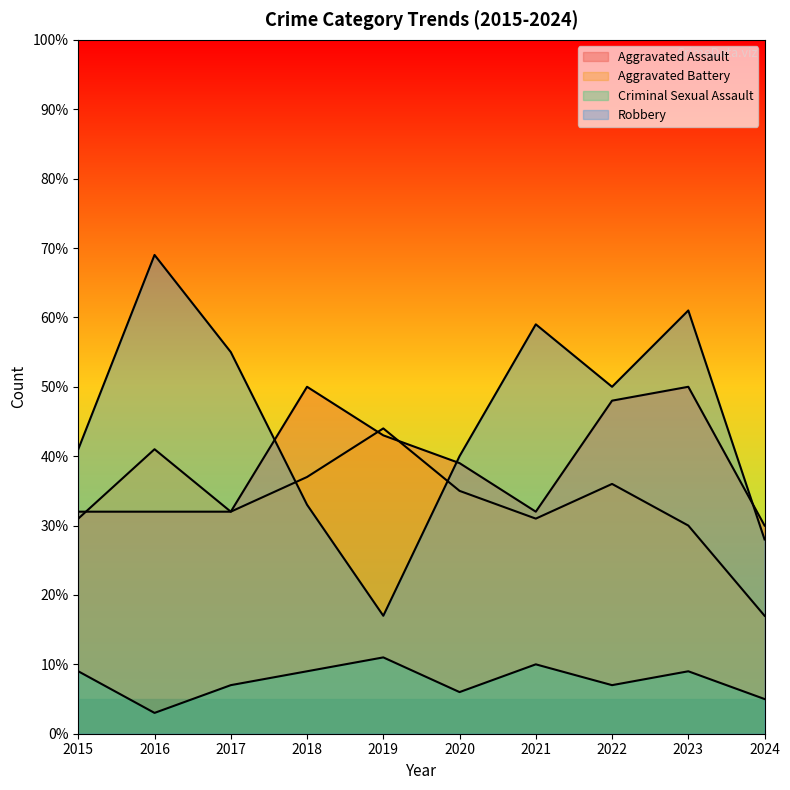

What are all the series names shown in the legend?

Aggravated Assault, Aggravated Battery, Criminal Sexual Assault, Robbery